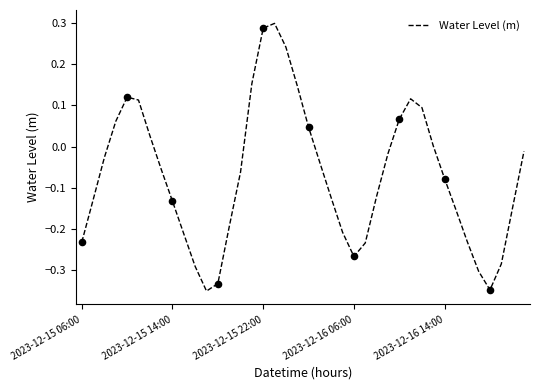

How many lines are shown in the chart?

1